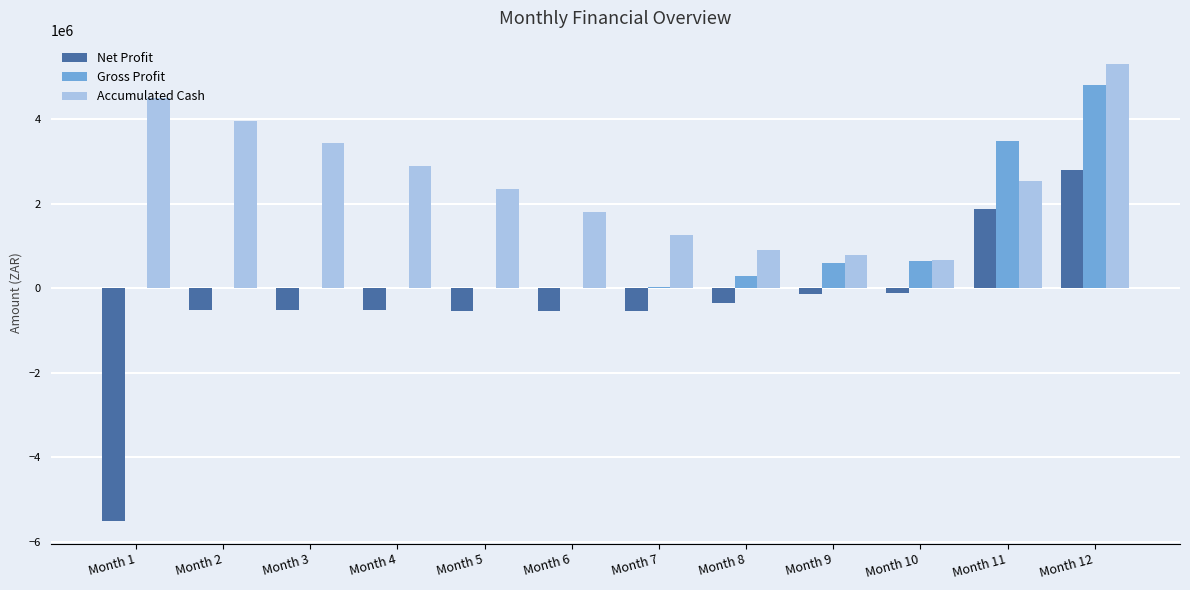

Which category has the highest value in the Net Profit series?

Month 12